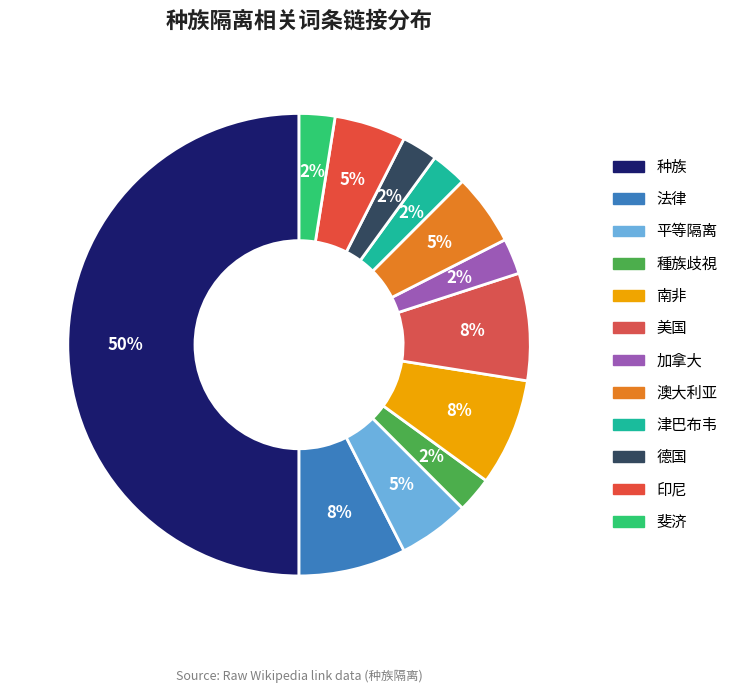

How many segments does this pie chart have?

12